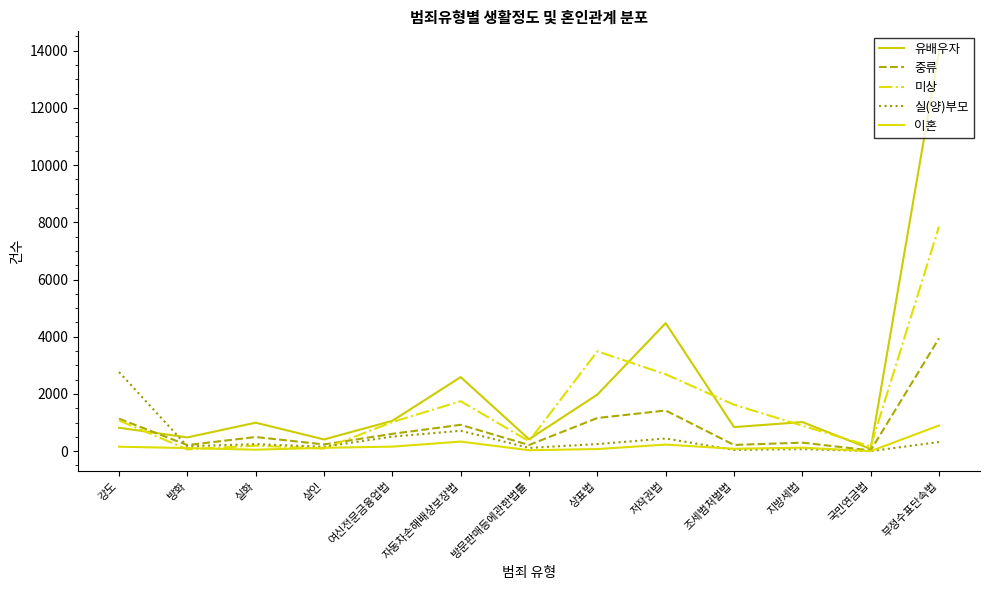

Read the 중류 value at 지방세법, to the nearest 10.

300